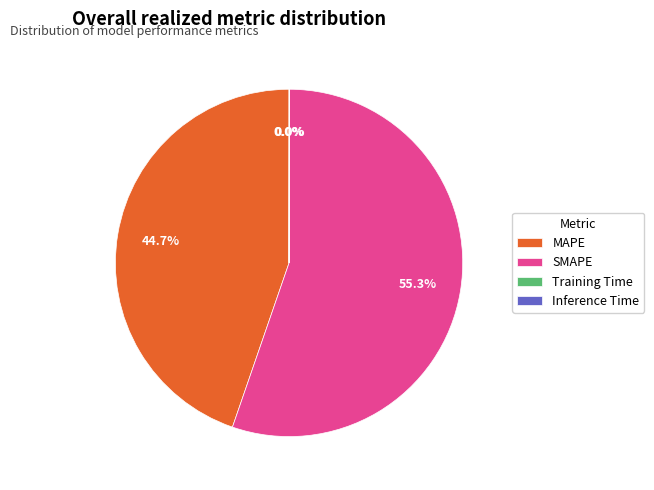

Approximately how many times larger is the value at MAPE compared to SMAPE?

0.8